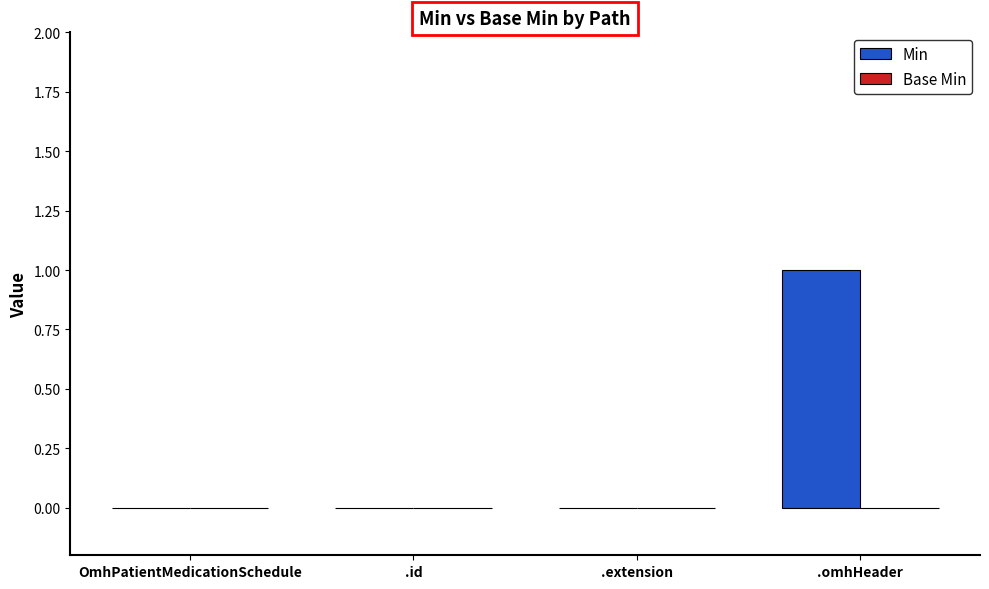

What is the change in value from OmhPatientMedicationSchedule to .omhHeader?

+1